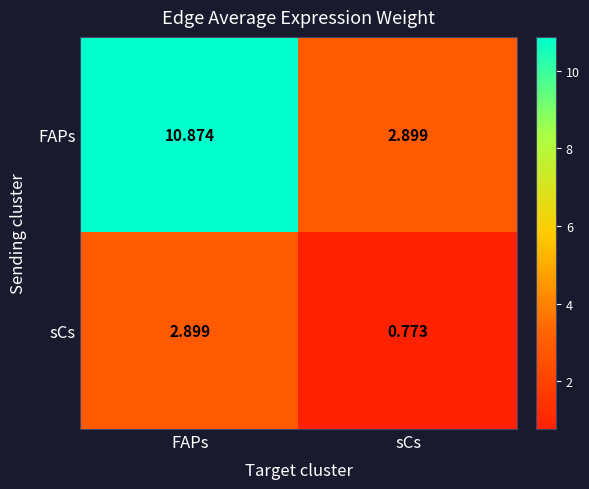

Where does the sCs series first go above 2?

FAPs